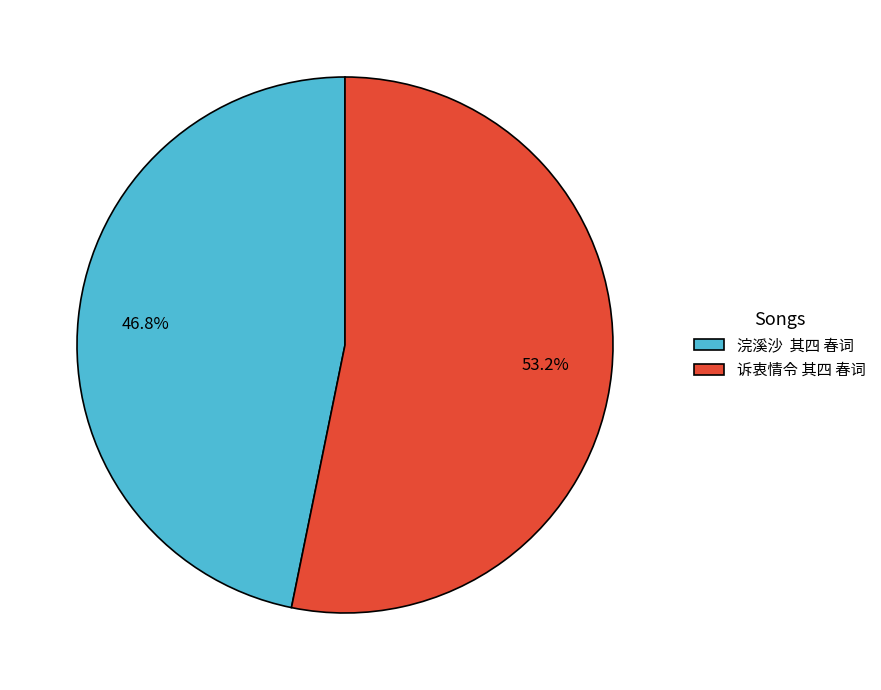

Which category has the biggest portion of the pie?

诉衷情令 其四 春词